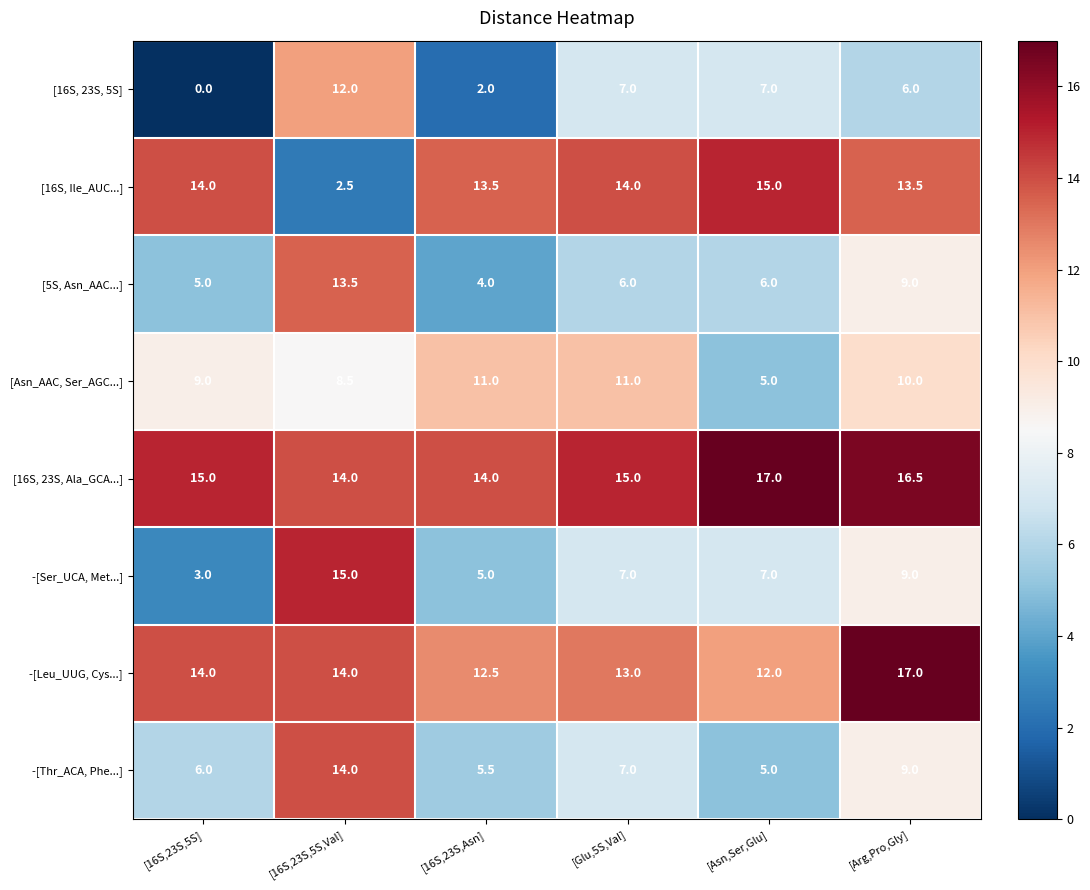

What value does the [Asn_AAC, Ser_AGC...] series have at [16S,23S,5S,Val]?

8.5